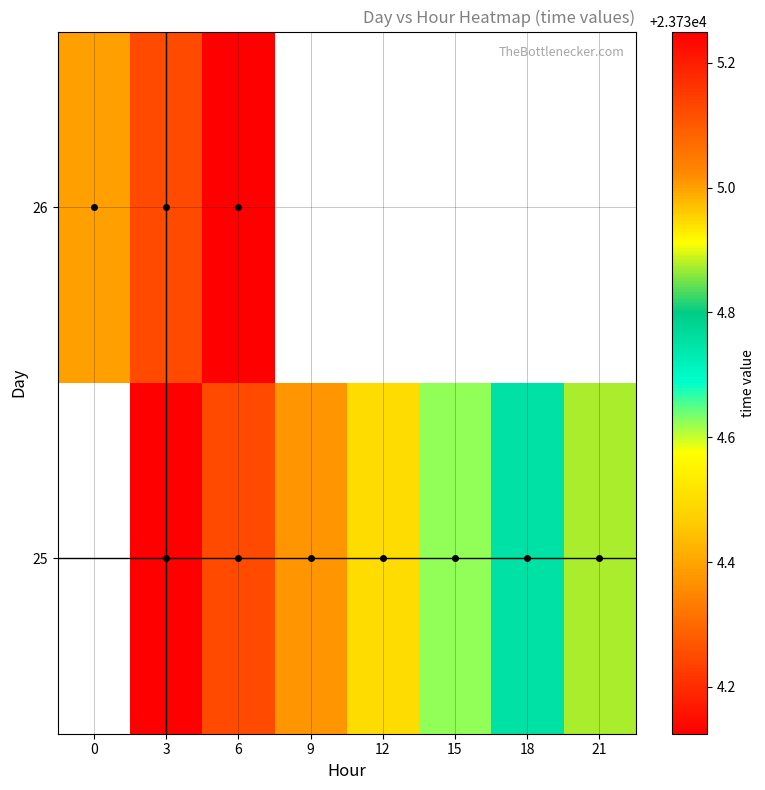

At which category is the sum across all series the highest?

6